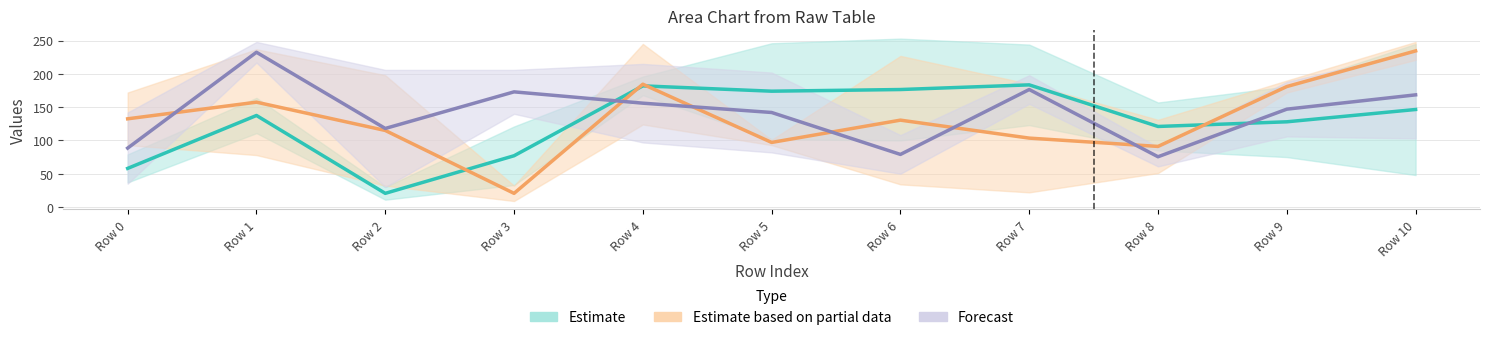

What is the sum of all Estimate values?

1404.5